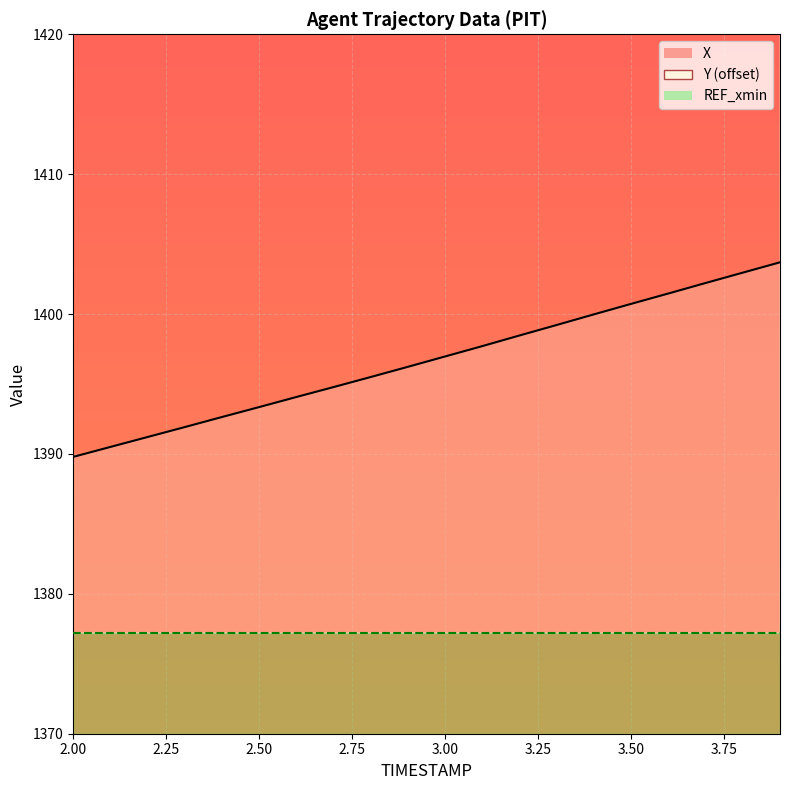

What is the difference between the maximum and second lowest values in the Y series?

6.4